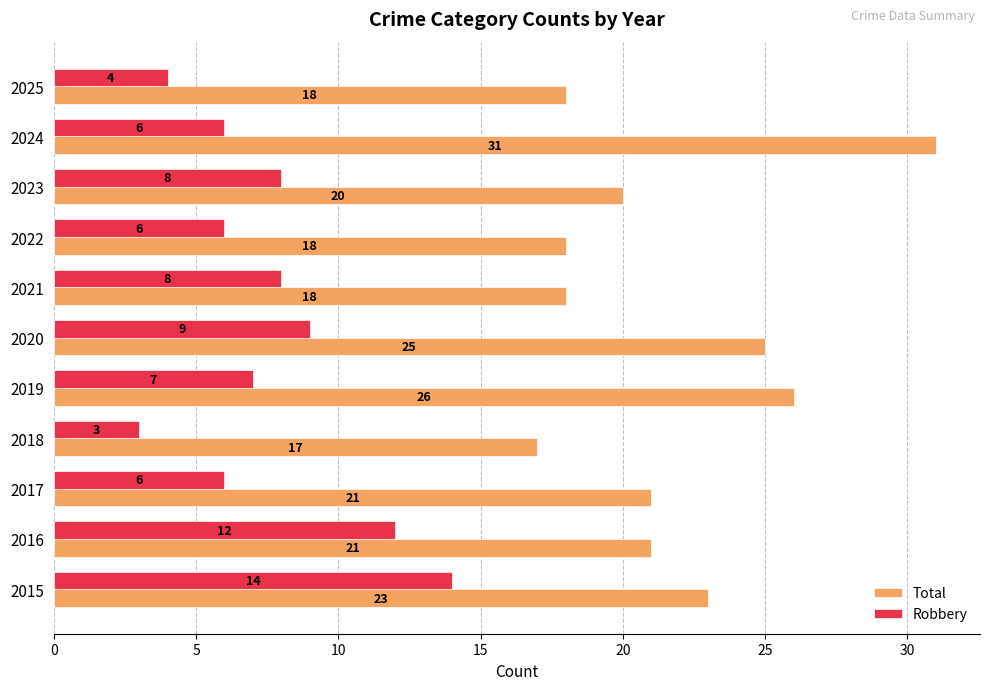

Between 2022 and 2025, which series saw the biggest shift?

Robbery